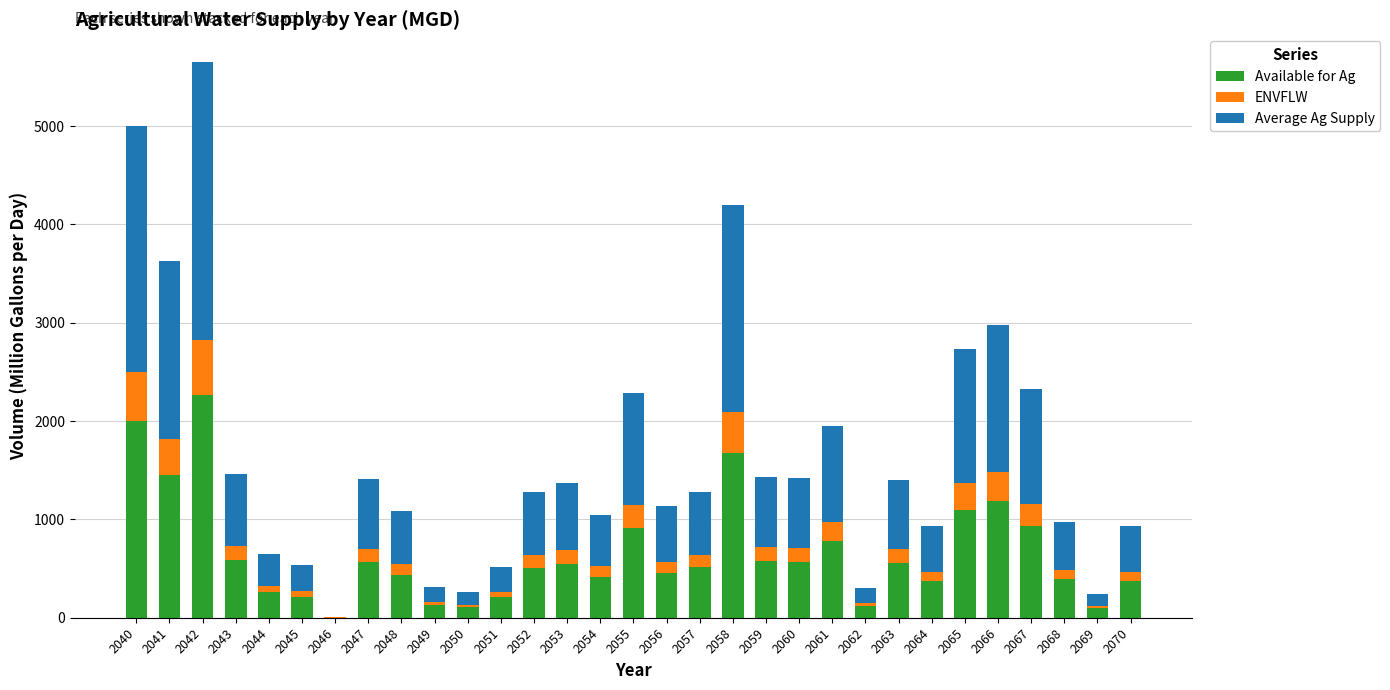

Is it true that Available for Ag equals 925.5 at 2059?

False